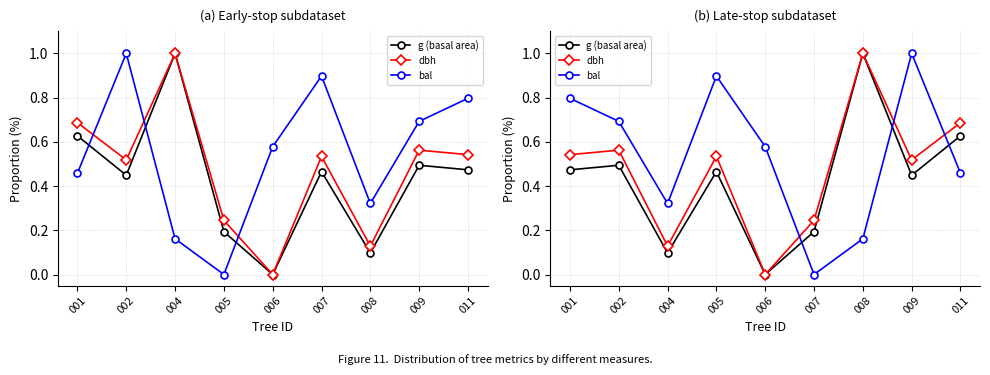

Where is bal nearest to the value 0?

007